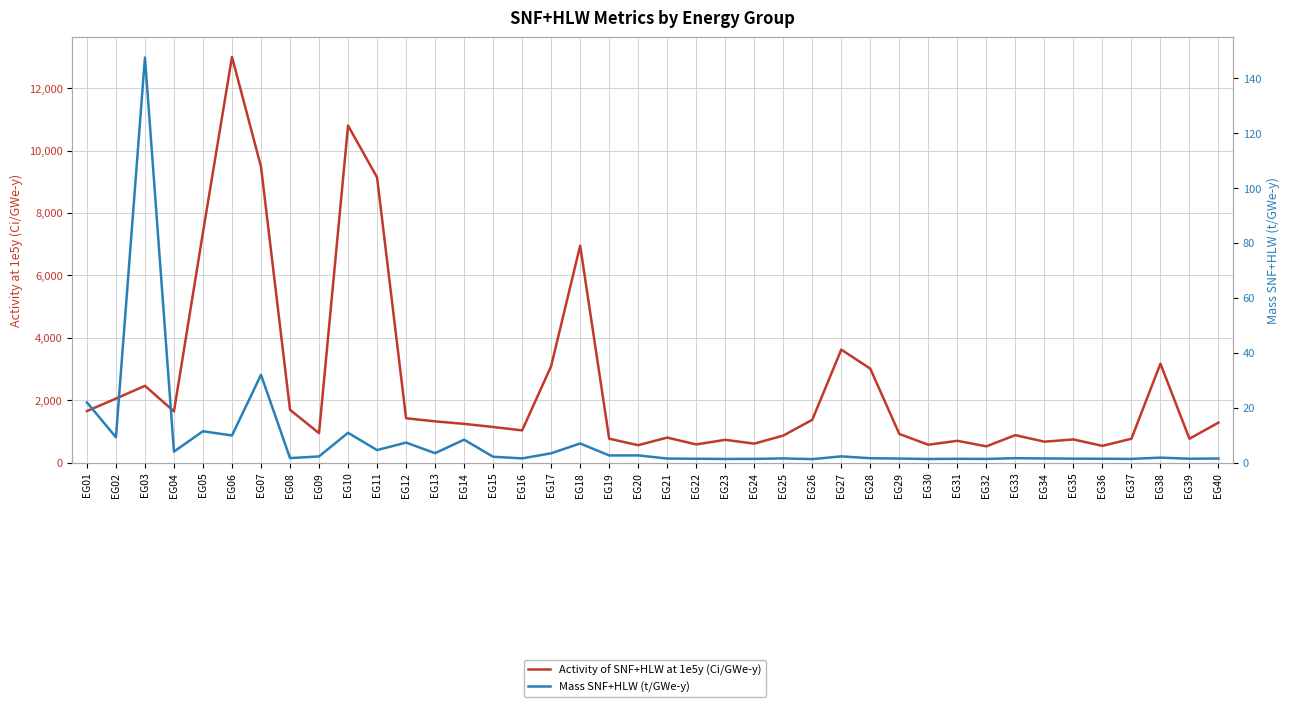

Reading left to right, list all the values displayed in this chart.

Activity of SNF+HLW at 1e5y (Ci/GWe-y): EG01=1650.0	EG02=2050.0	EG03=2460.0	EG04=1640.0	EG05=7380.0	EG06=13000.0	EG07=9480.0	EG08=1690.0	EG09=942.0	EG10=10800.0	EG11=9140.0	EG12=1420.0	EG13=1320.0	EG14=1240.0	EG15=1140.0	EG16=1030.0	EG17=3090.0	EG18=6950.0	EG19=765.0	EG20=557.0	EG21=800.0	EG22=581.0	EG23=728.0	EG24=606.0	EG25=864.0	EG26=1370.0	EG27=3620.0	EG28=3010.0	EG29=917.0	EG30=571.0	EG31=697.0	EG32=519.0	EG33=879.0	EG34=669.0	EG35=741.0	EG36=535.0	EG37=762.0	EG38=3170.0	EG39=763.0	EG40=1280.0
Mass SNF+HLW (t/GWe-y): EG01=21.9	EG02=9.2	EG03=147.6	EG04=4.0	EG05=11.4	EG06=9.9	EG07=32.0	EG08=1.6	EG09=2.2	EG10=10.8	EG11=4.5	EG12=7.3	EG13=3.4	EG14=8.3	EG15=2.1	EG16=1.5	EG17=3.4	EG18=7.0	EG19=2.6	EG20=2.6	EG21=1.5	EG22=1.4	EG23=1.3	EG24=1.3	EG25=1.5	EG26=1.2	EG27=2.2	EG28=1.6	EG29=1.4	EG30=1.3	EG31=1.4	EG32=1.3	EG33=1.6	EG34=1.5	EG35=1.4	EG36=1.4	EG37=1.3	EG38=1.8	EG39=1.4	EG40=1.5